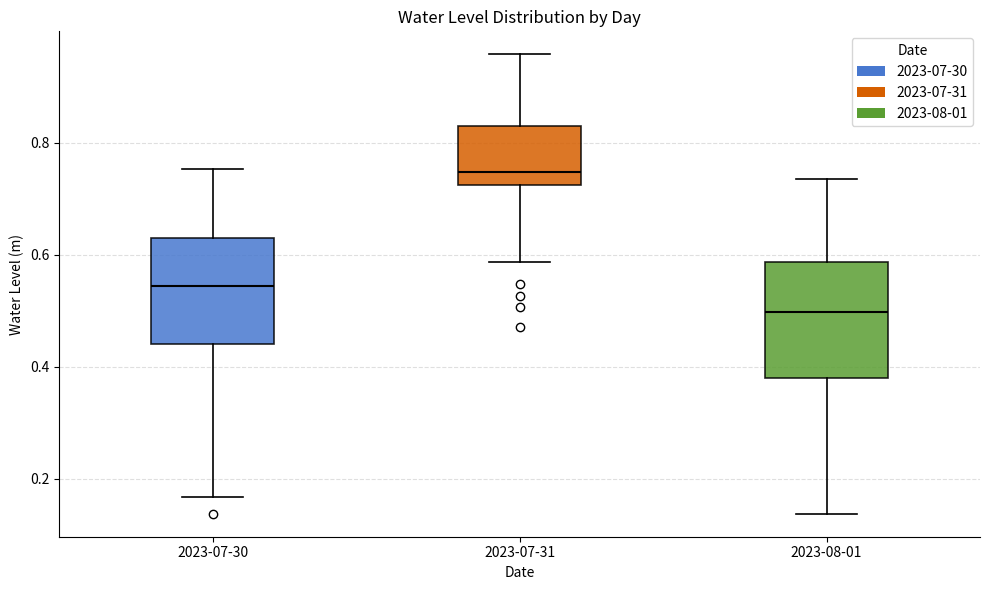

Reading left to right, read every box against the y-axis: the position of its median line, the range the box covers, and the ends of its whiskers. The values are not printed on the chart, so give them approximately, as read against the axis.

2023-07-30: median 0.54, box 0.44 to 0.62, whiskers 0.16 to 0.76
2023-07-31: median 0.74, box 0.72 to 0.82, whiskers 0.58 to 0.96
2023-08-01: median 0.50, box 0.38 to 0.58, whiskers 0.14 to 0.74